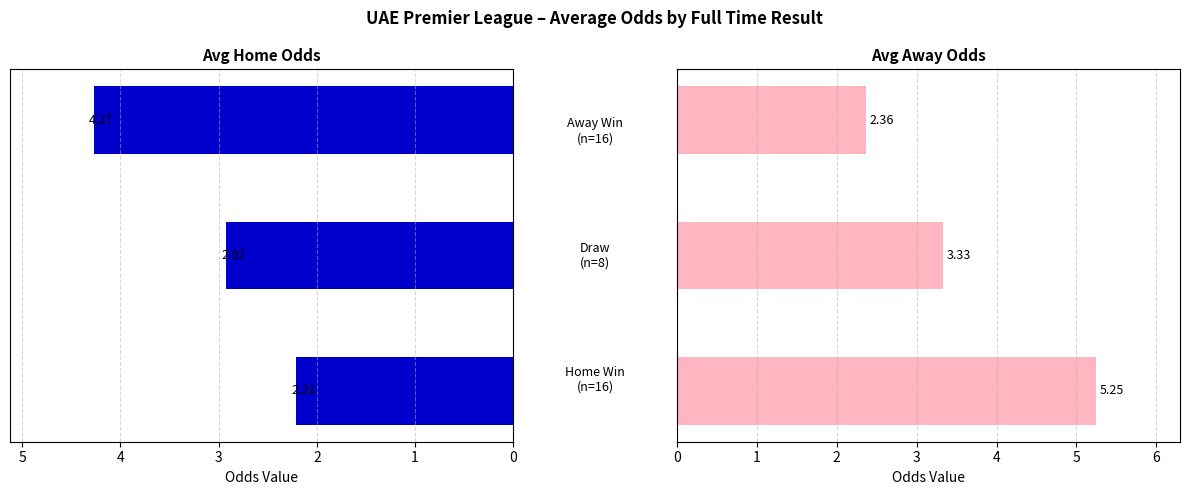

Rank the series by their maximum value, from highest to lowest.

Avg Away Odds, Avg Home Odds